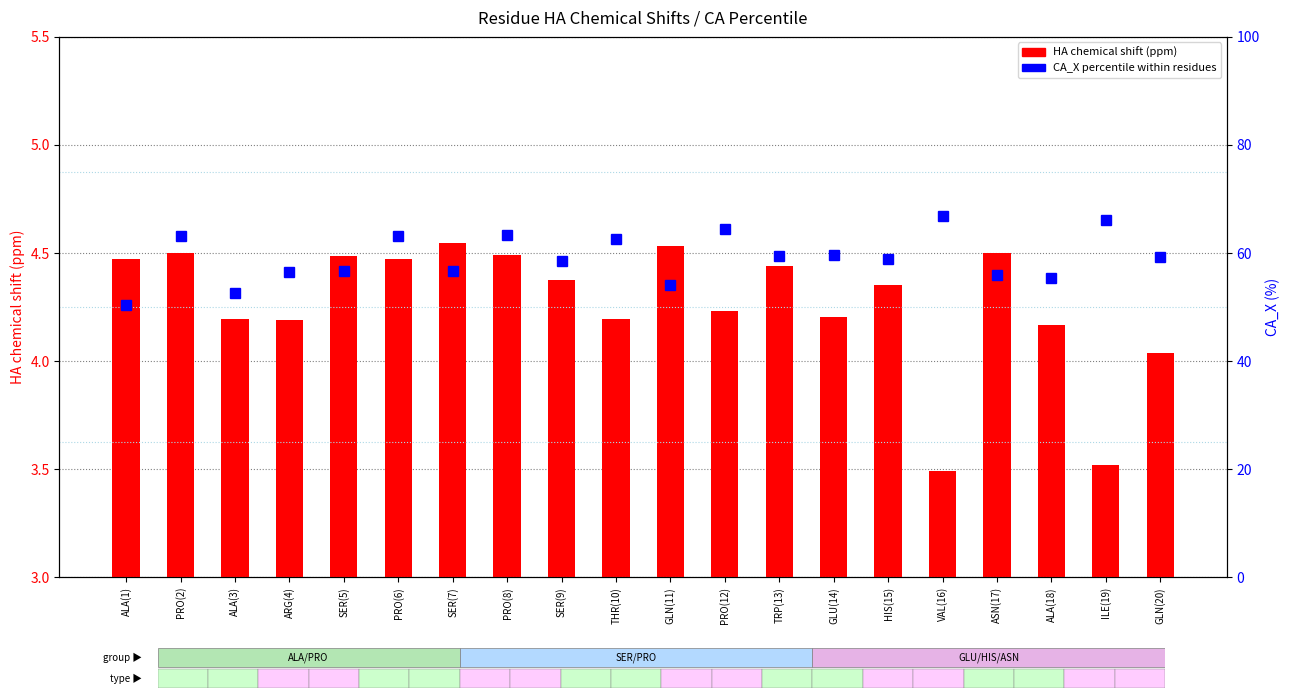

What is the label of the 13th bar from the right?

PRO(8)